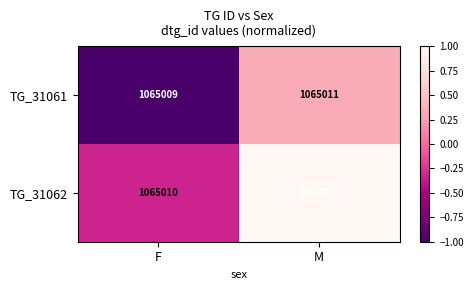

True or false: TG_31062 has a value of 1065010 at F.

True